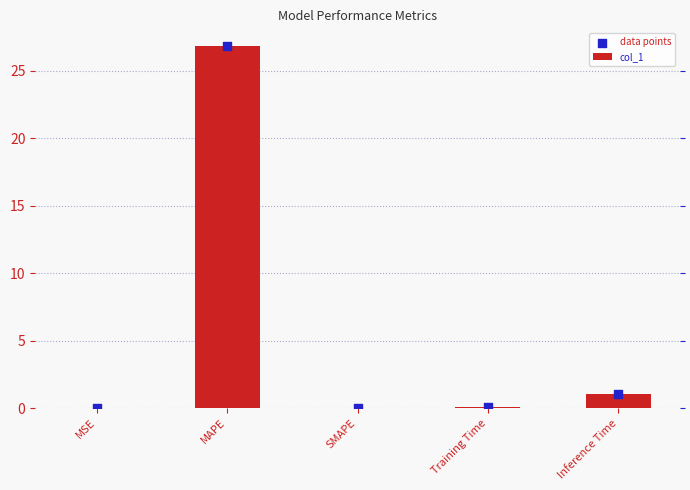

Which series contains the highest Y value?

col_1